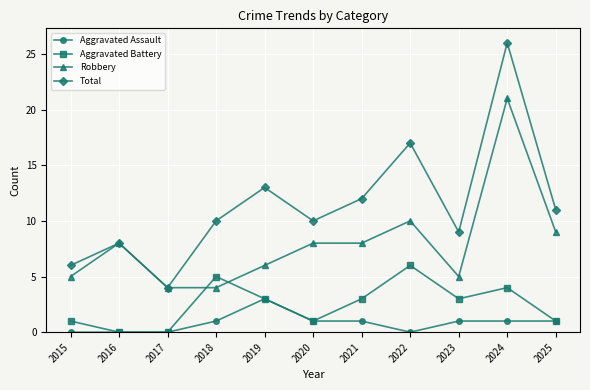

True or false: Aggravated Battery and Robbery intersect in this chart.

True